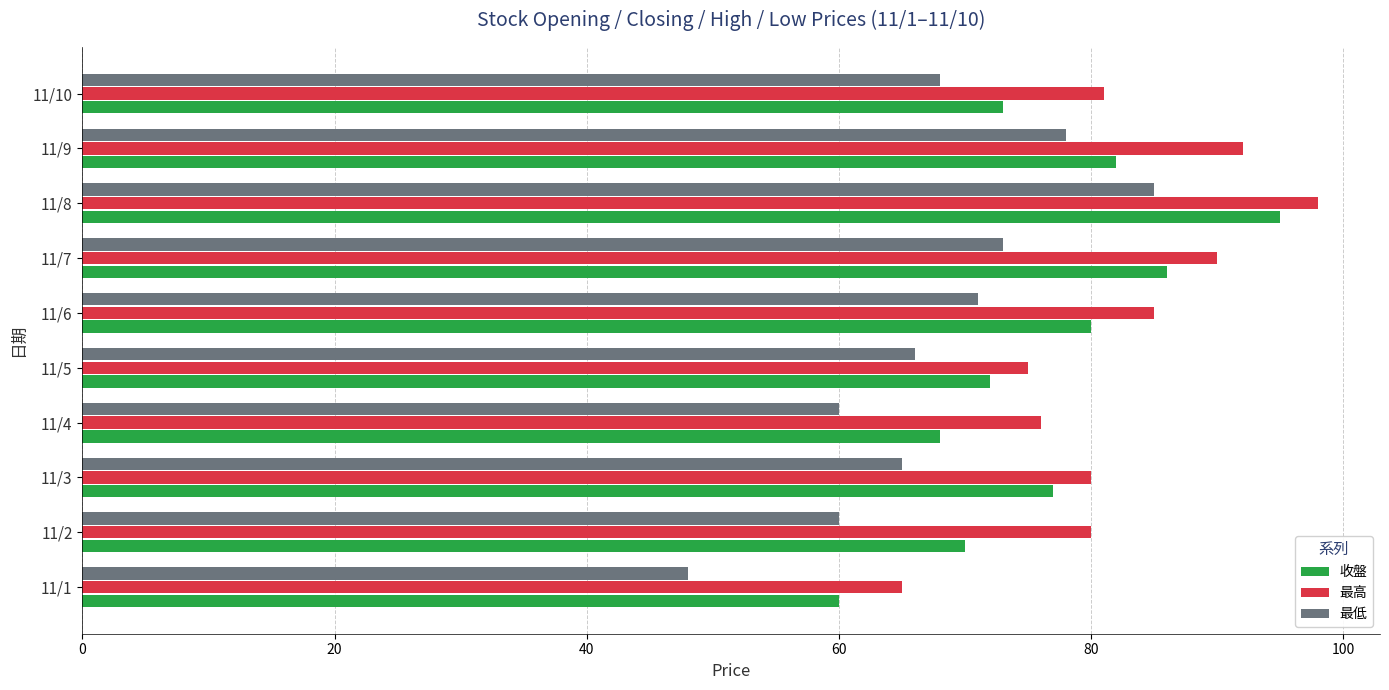

List the series in order of their overall mean, lowest first.

最低, 收盤, 最高